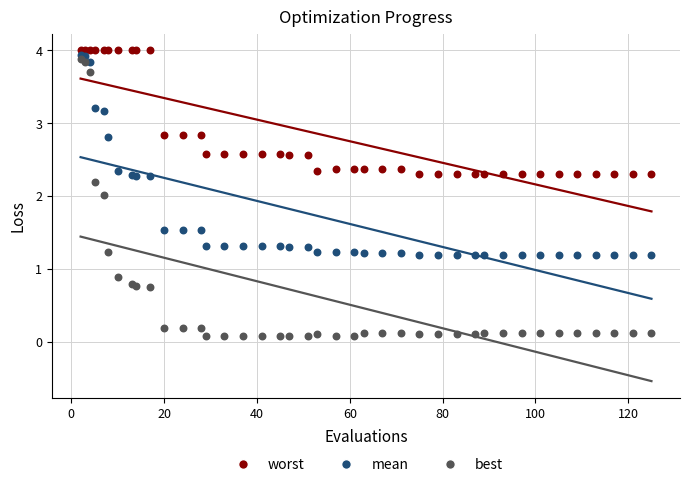

Which series has the widest spread of Y values?

best